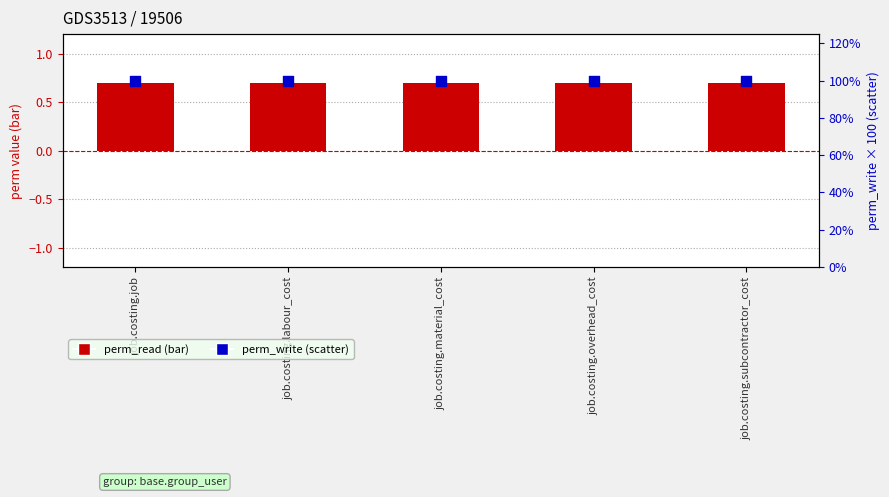

Which series contains the lowest Y value?

perm_read (bar)